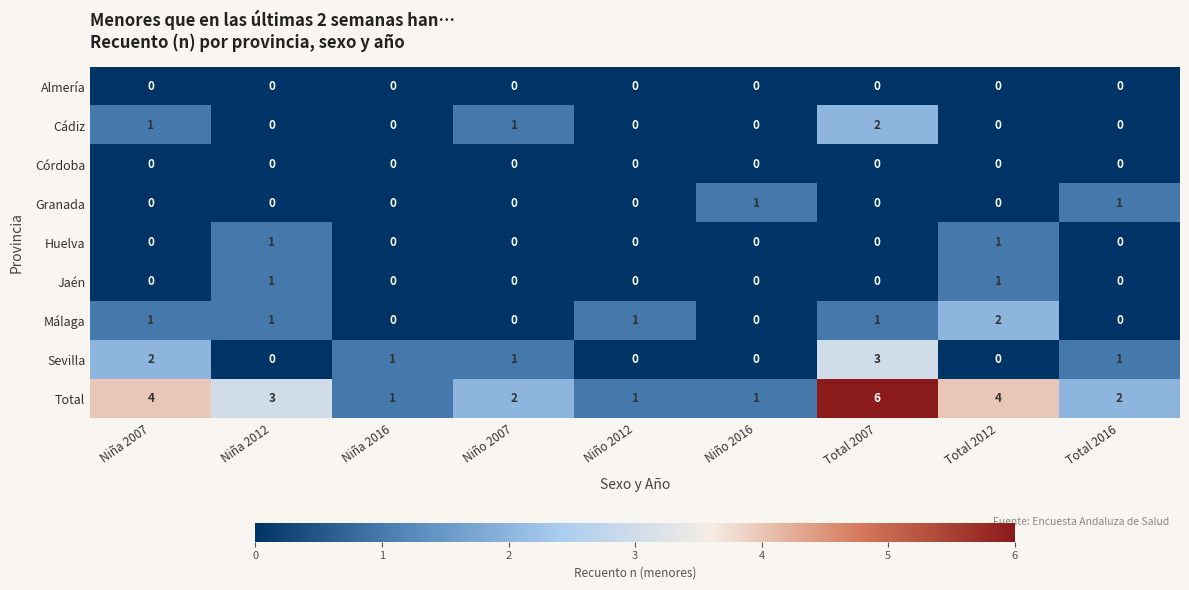

Which category has the highest value in the Total series?

Total 2007